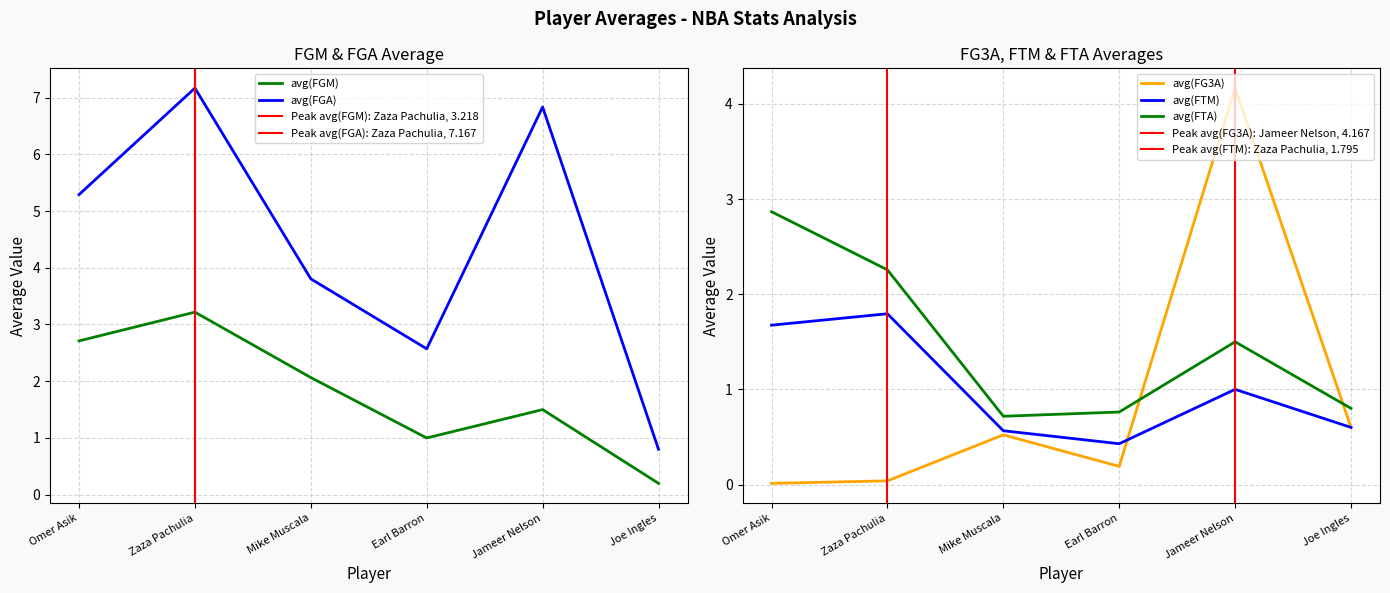

Which series changed the most between Zaza Pachulia and Joe Ingles?

avg(FGA)